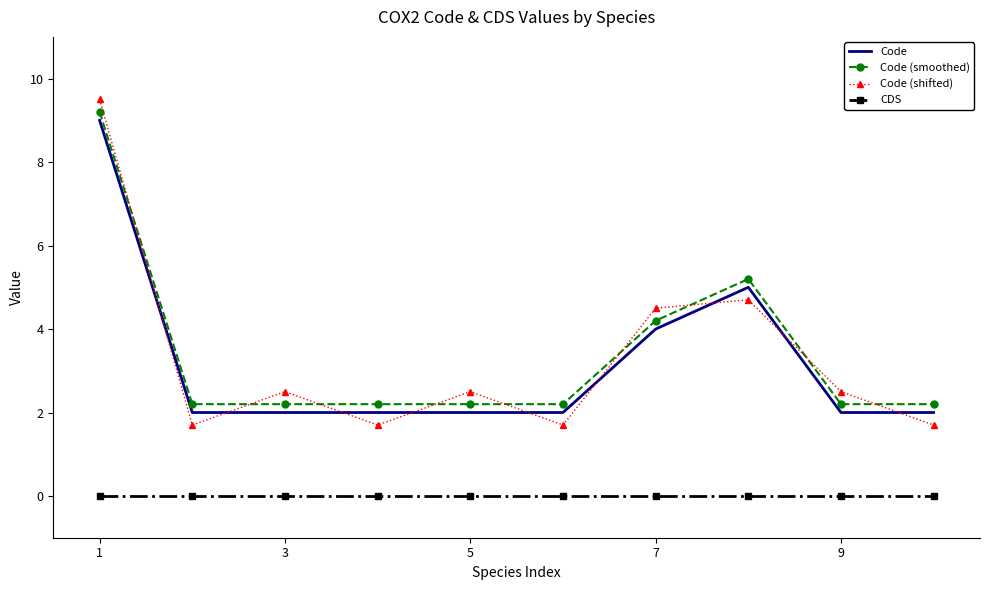

Reading left to right, transcribe all the data shown in this chart.

Code: 9.0	2.0	2.0	2.0	2.0	2.0	4.0	5.0	2.0	2.0
Code (smoothed): 9.2	2.2	2.2	2.2	2.2	2.2	4.2	5.2	2.2	2.2
Code (shifted): 9.5	1.7	2.5	1.7	2.5	1.7	4.5	4.7	2.5	1.7
CDS: 0.0	0.0	0.0	0.0	0.0	0.0	0.0	0.0	0.0	0.0